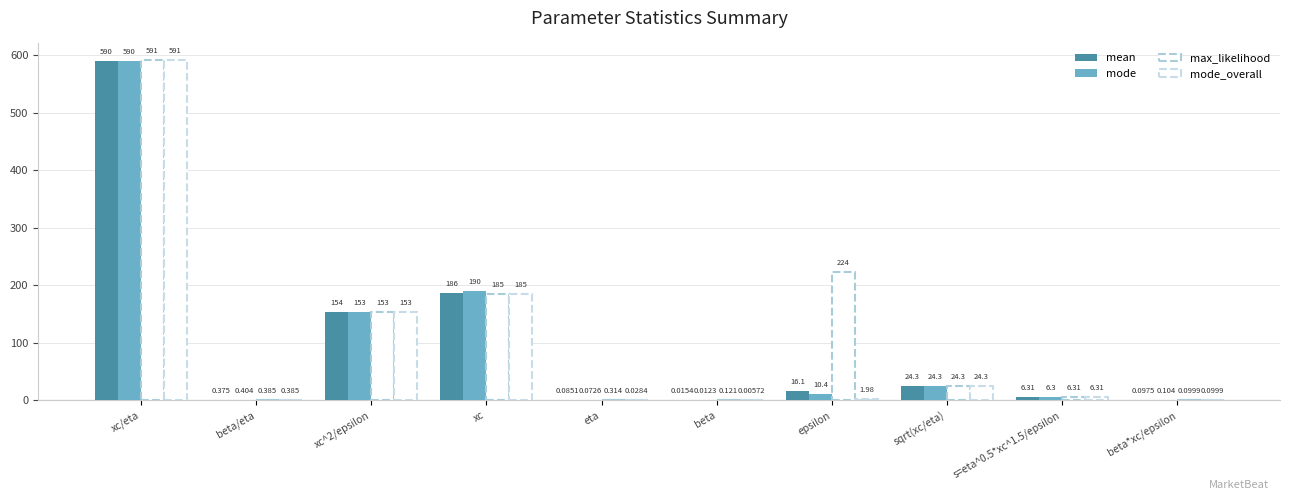

List the labels in order of max_likelihood value, largest first.

xc/eta, epsilon, xc, xc^2/epsilon, sqrt(xc/eta), s=eta^0.5*xc^1.5/epsilon, beta/eta, eta, beta, beta*xc/epsilon